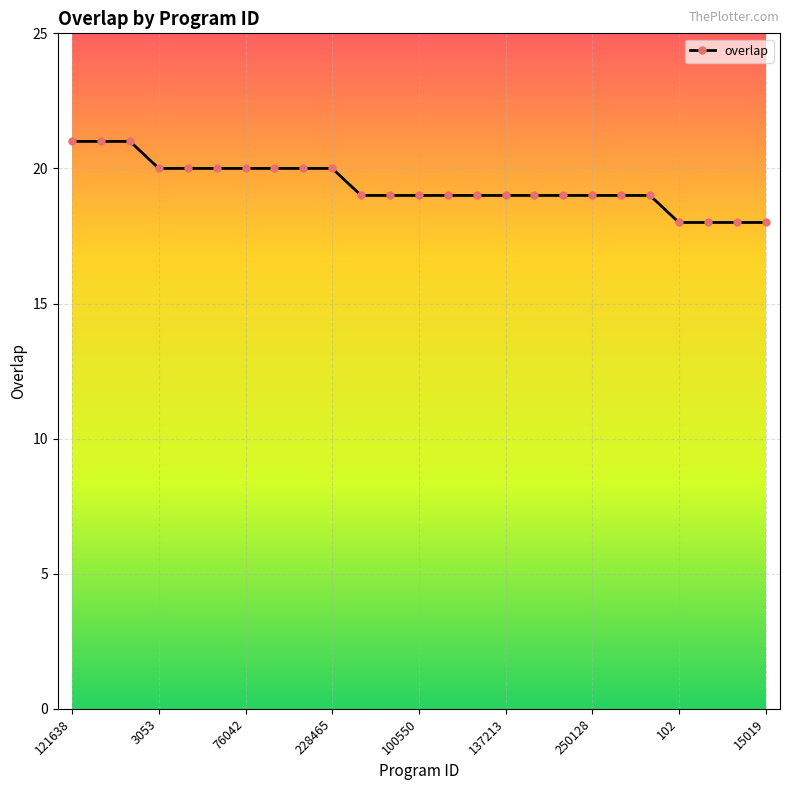

Reading left to right, extract all data points from this chart.

21	21	21	20	20	20	20	20	20	20	19	19	19	19	19	19	19	19	19	19	19	18	18	18	18